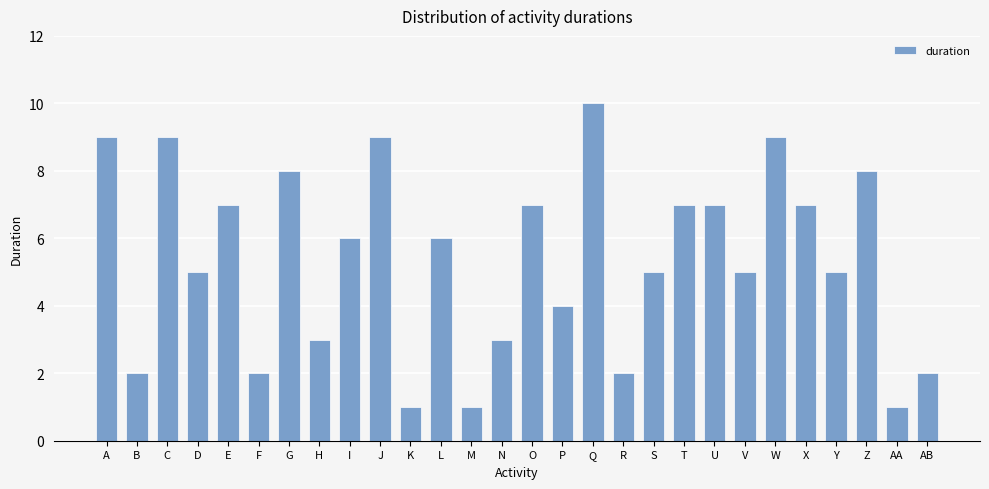

What is the sum of all values?

150